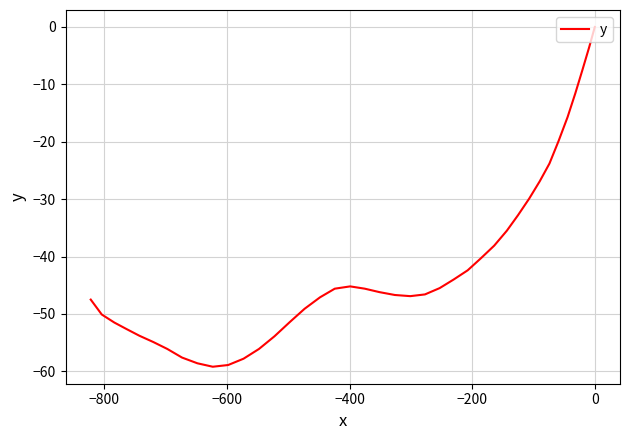

What is the difference between the second highest and minimum values?

55.7